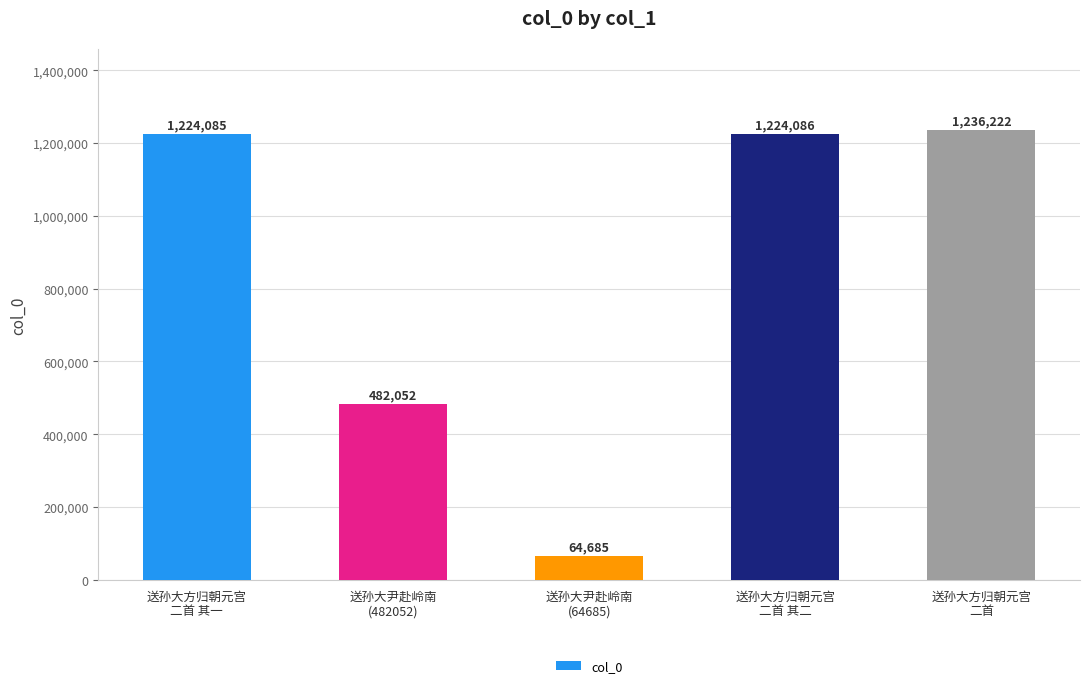

Which label corresponds to the largest value in the chart?

送孙大方归朝元宫
二首